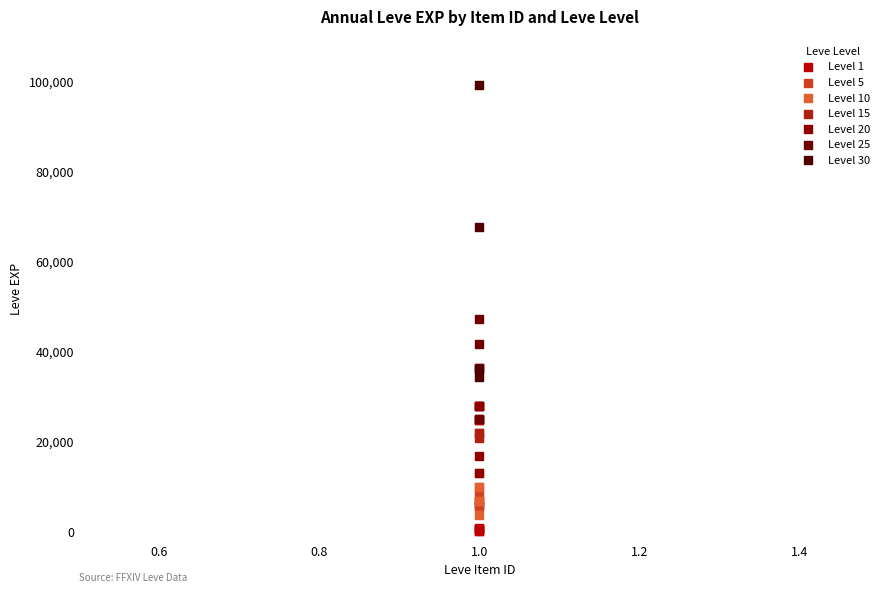

Which series has the widest spread of Y values?

Level 30